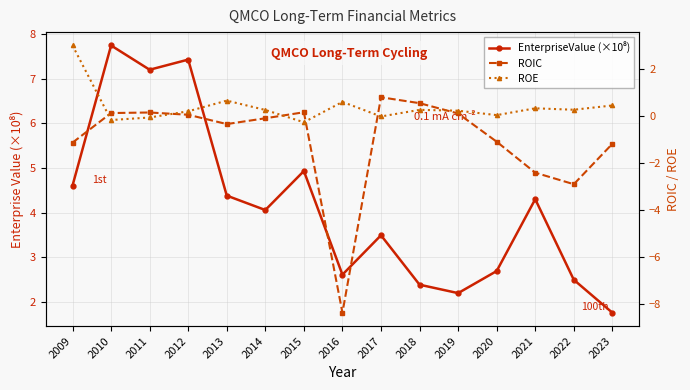

Reading left to right, extract all data points from this chart.

EnterpriseValue (×10⁸): 2009=4.6	2010=7.7	2011=7.2	2012=7.4	2013=4.4	2014=4.1	2015=4.9	2016=2.6	2017=3.5	2018=2.4	2019=2.2	2020=2.7	2021=4.3	2022=2.5	2023=1.8
ROIC: 2009=-1.1	2010=0.1	2011=0.1	2012=0.0	2013=-0.4	2014=-0.1	2015=0.1	2016=-8.4	2017=0.8	2018=0.5	2019=0.1	2020=-1.1	2021=-2.4	2022=-2.9	2023=-1.2
ROE: 2009=3.0	2010=-0.2	2011=-0.1	2012=0.2	2013=0.6	2014=0.2	2015=-0.3	2016=0.6	2017=-0.0	2018=0.2	2019=0.2	2020=0.0	2021=0.3	2022=0.3	2023=0.4